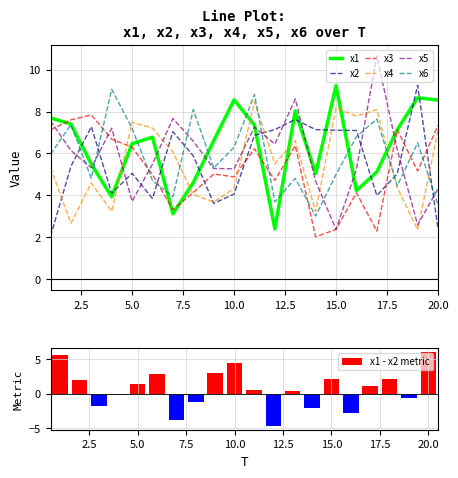

What is the value of the x6 bar at the 8th from the left?

8.1